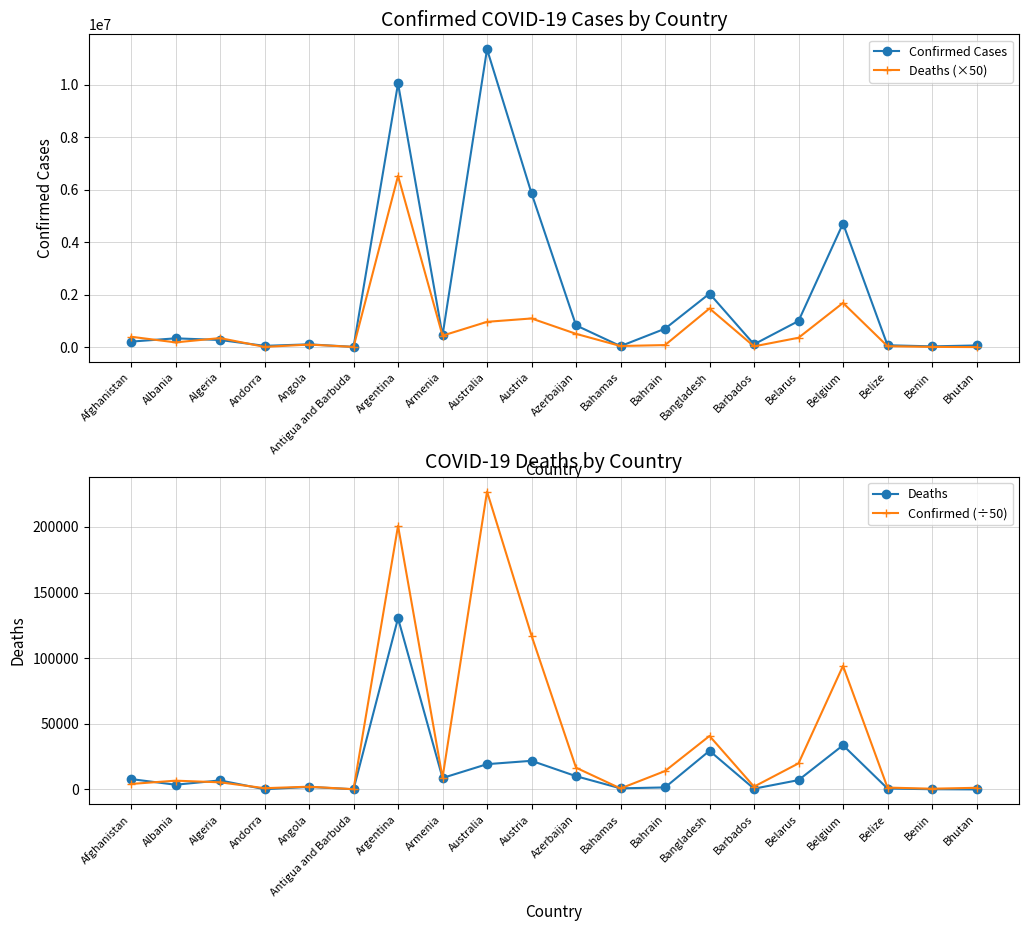

What is the total value across all series at Afghanistan?

615985.1